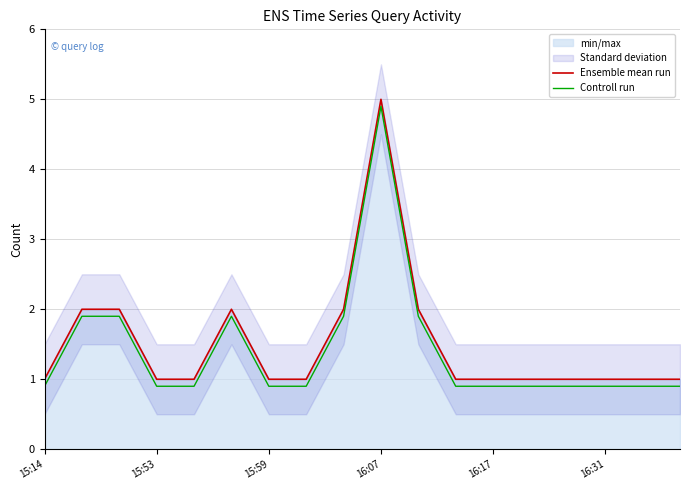

What is the sum of all Controll run values?

25.2